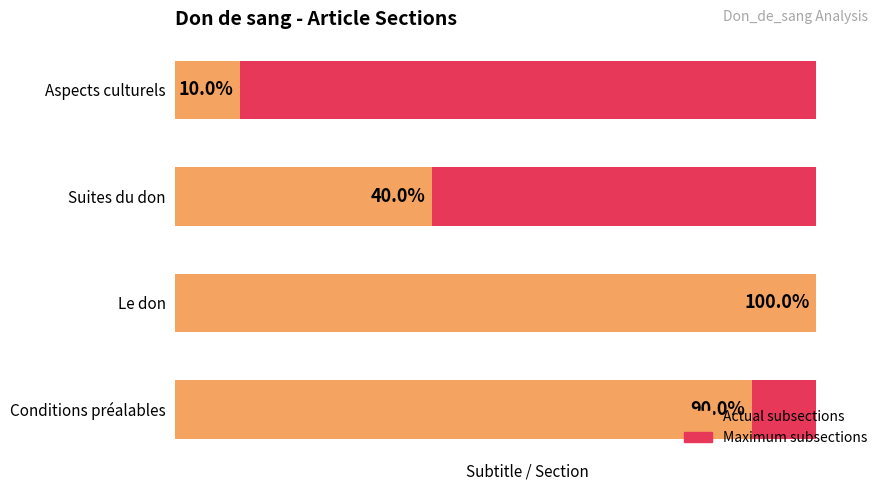

The value of Maximum subsections at 1 is 0.4. True or false?

False